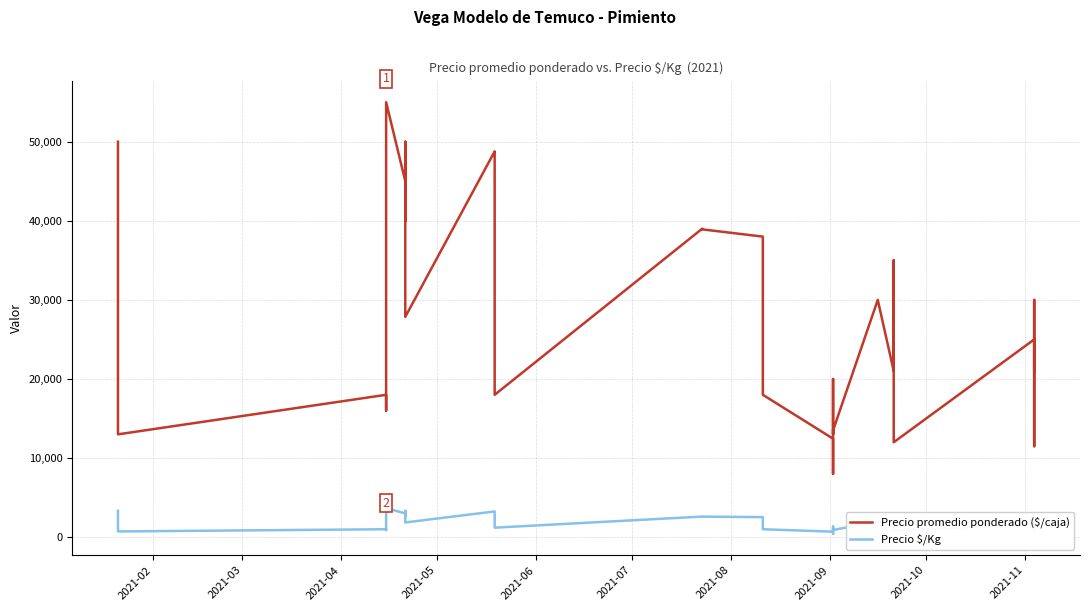

What is the value of the Precio promedio ponderado ($/caja) point at the 37th from the left?

25000